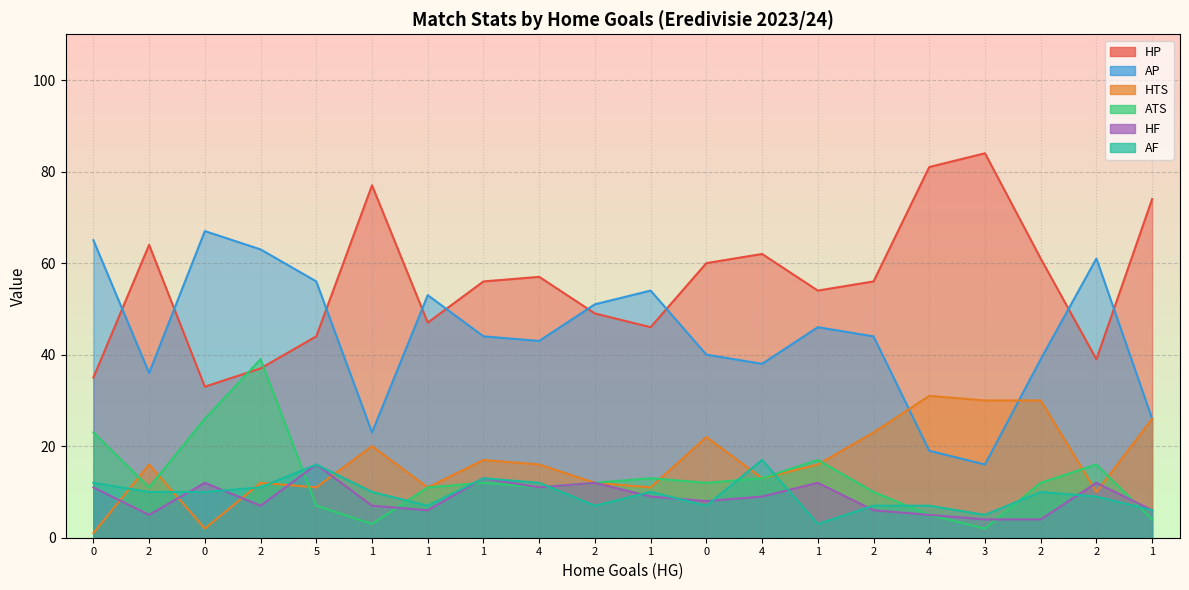

How many lines are shown in the chart?

6